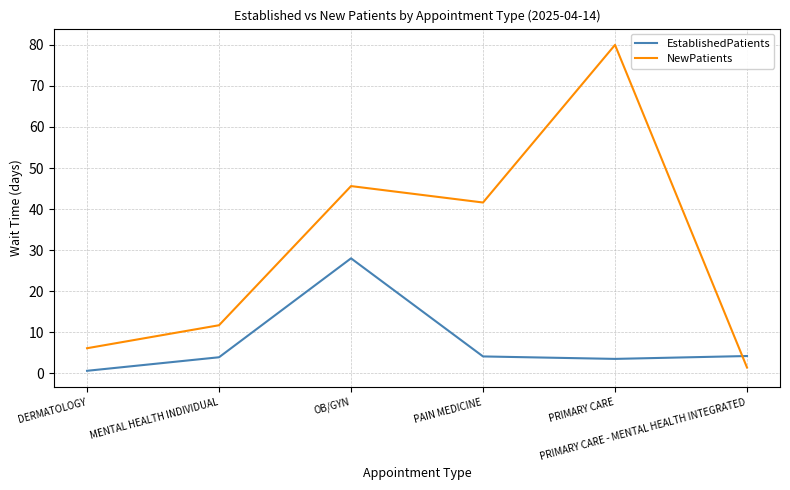

How many lines are shown in the chart?

2